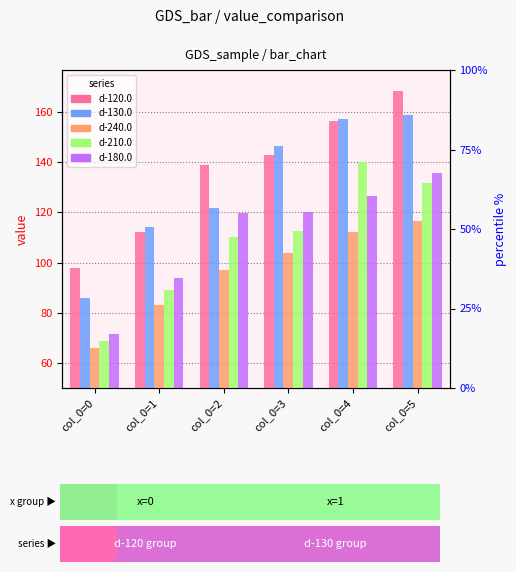

At which category is the sum across all series the highest?

col_0=5